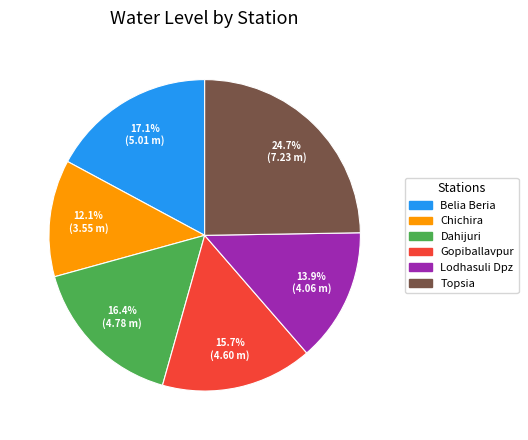

To the nearest percent, what is the difference between the largest and smallest slice percentages?

13%